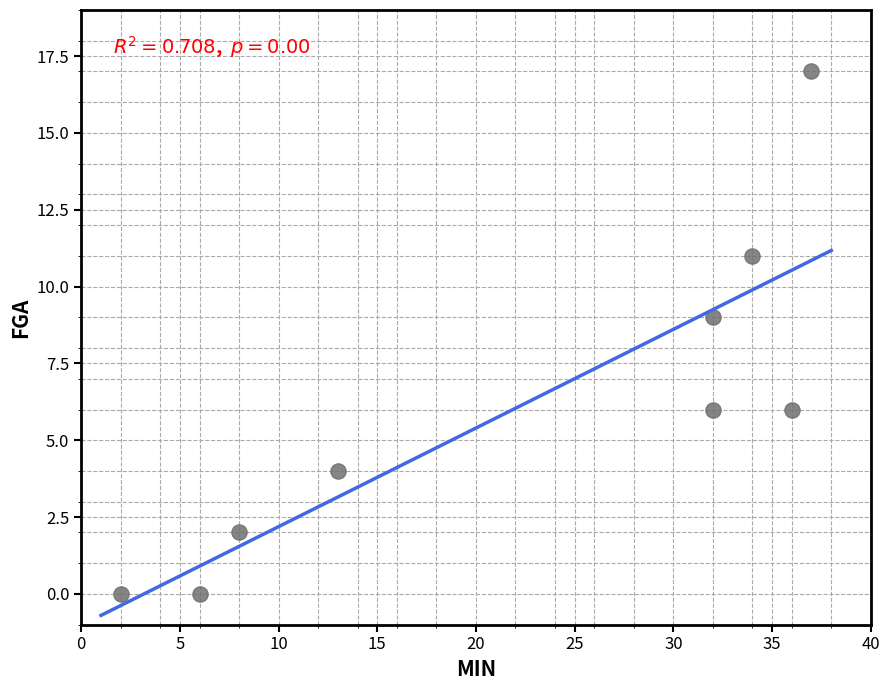

What Y value in the scatter plot is closest to 8?

9